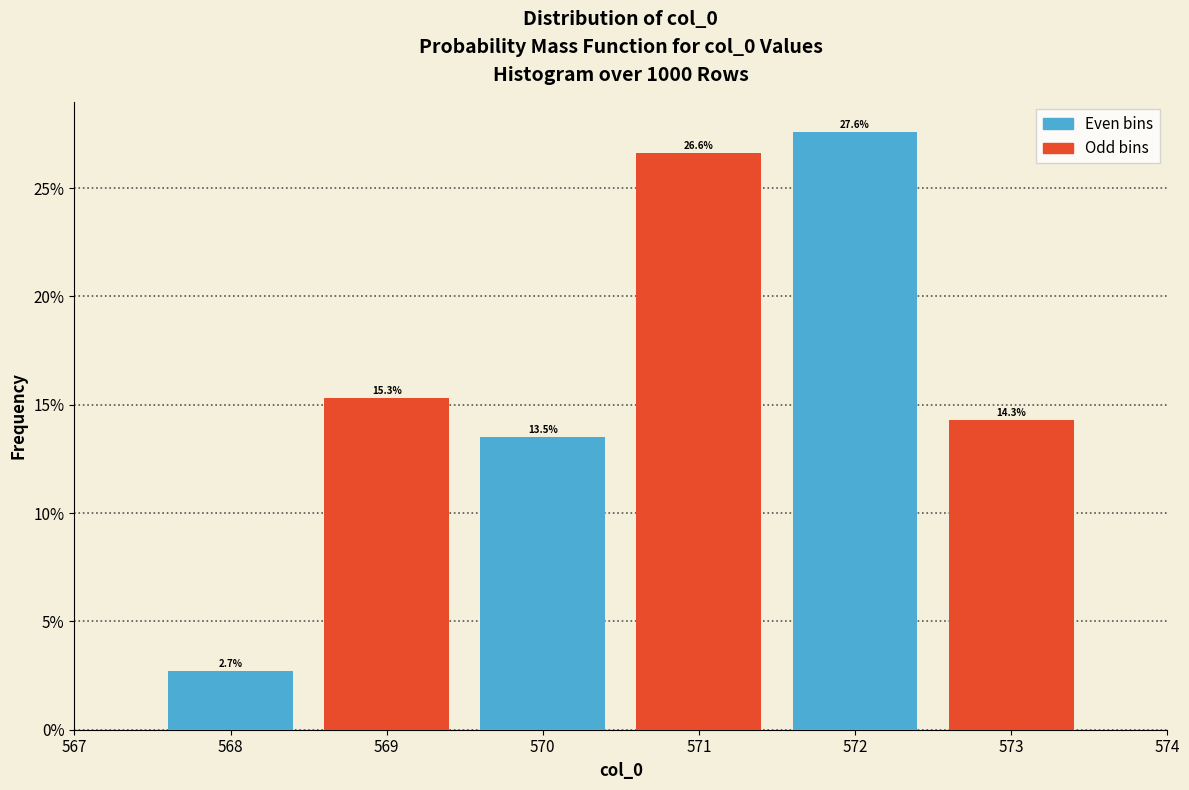

Reading left to right, what are all the values shown in this chart?

568=2.7	569=15.3	570=13.5	571=26.6	572=27.6	573=14.3